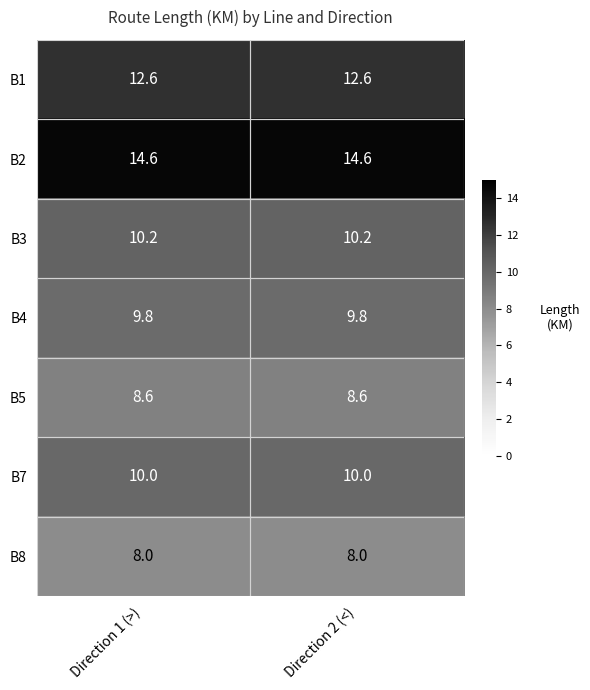

What is the difference between the highest and lowest values at Direction 2 (<)?

6.6